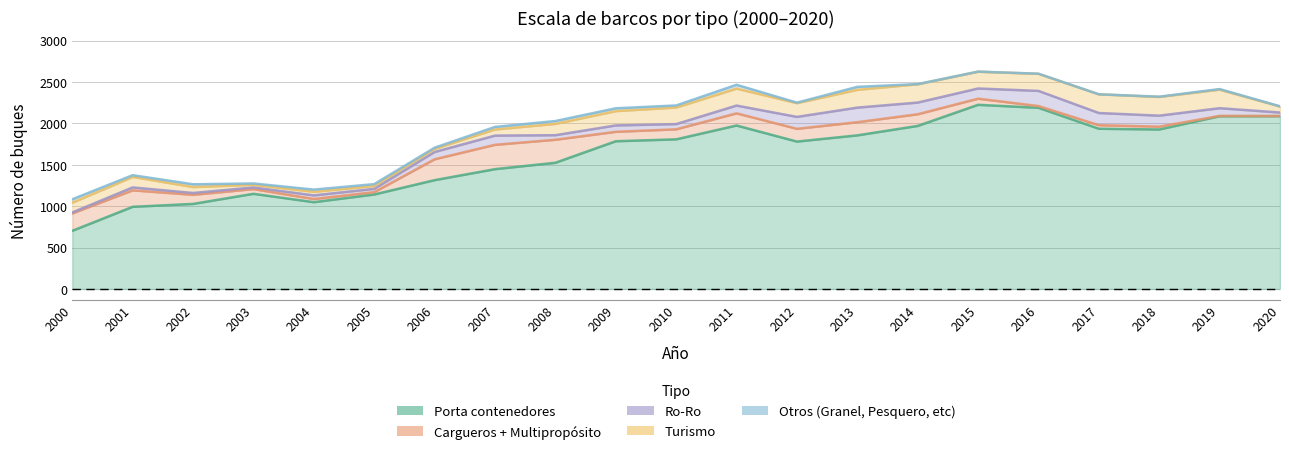

True or false: Turismo and Porta contenedores cross at least once.

False